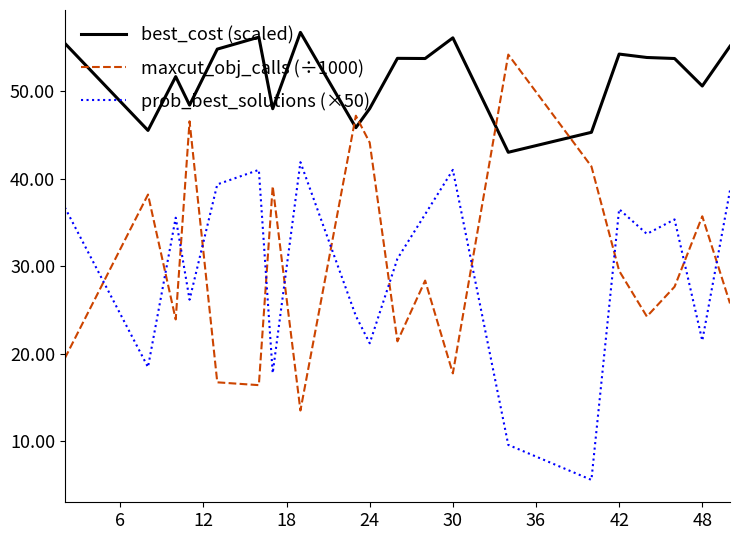

Which series has the largest total across all categories?

best_cost (scaled)